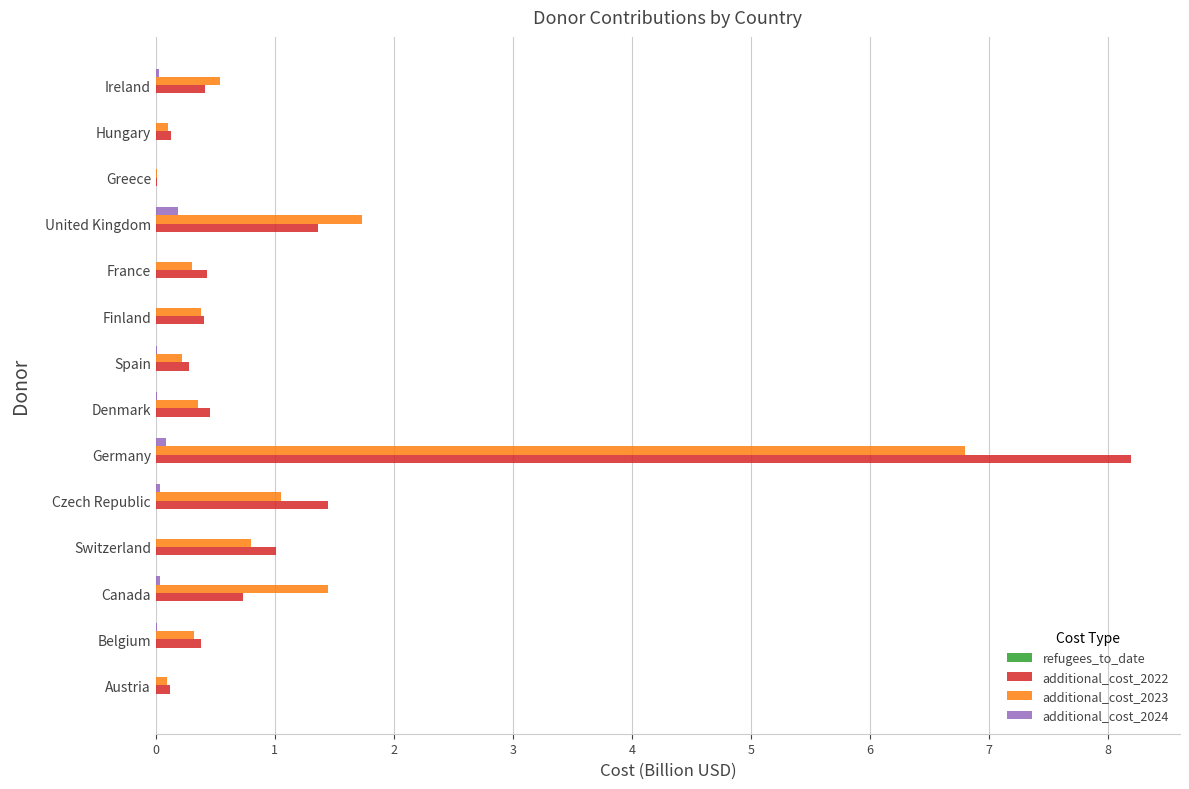

At which category does the chart reach its peak across all series?

Germany